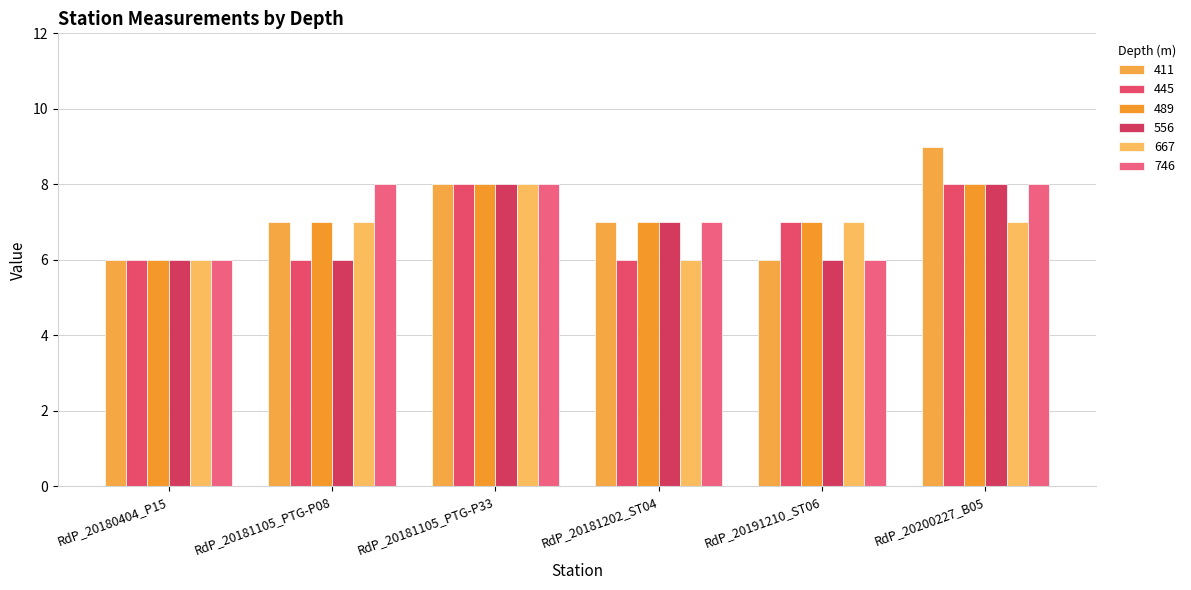

What is the highest value of the 556 series?

8